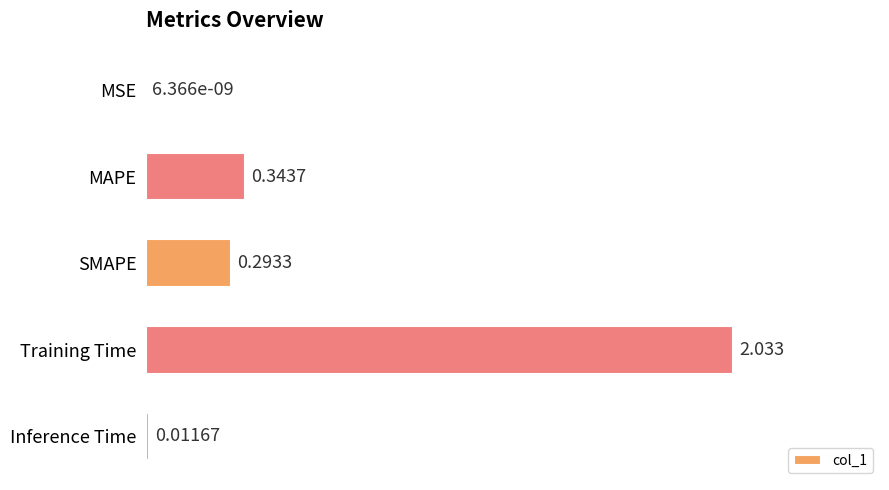

Between MAPE and Inference Time, which is larger?

MAPE